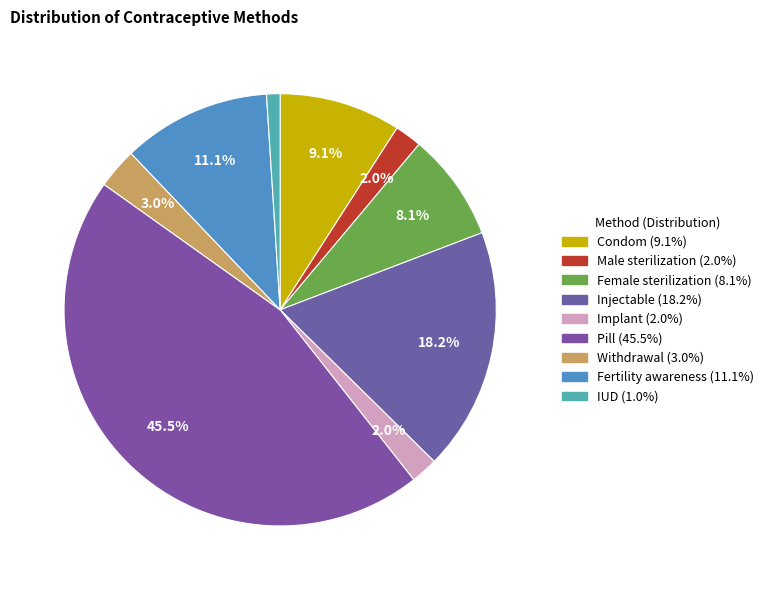

To the nearest percent, what percentage of the pie is Condom?

9%